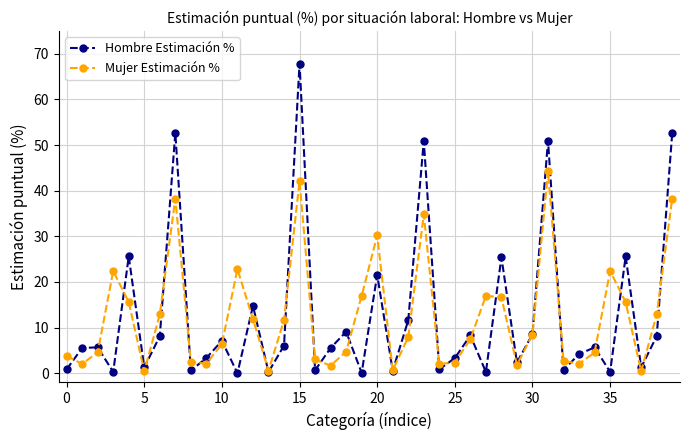

What are all the series names shown in the legend?

Hombre Estimación %, Mujer Estimación %